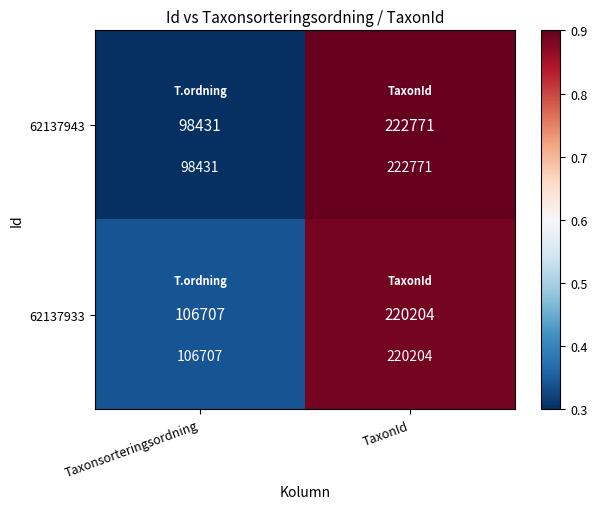

At which category is the sum across all series the highest?

TaxonId